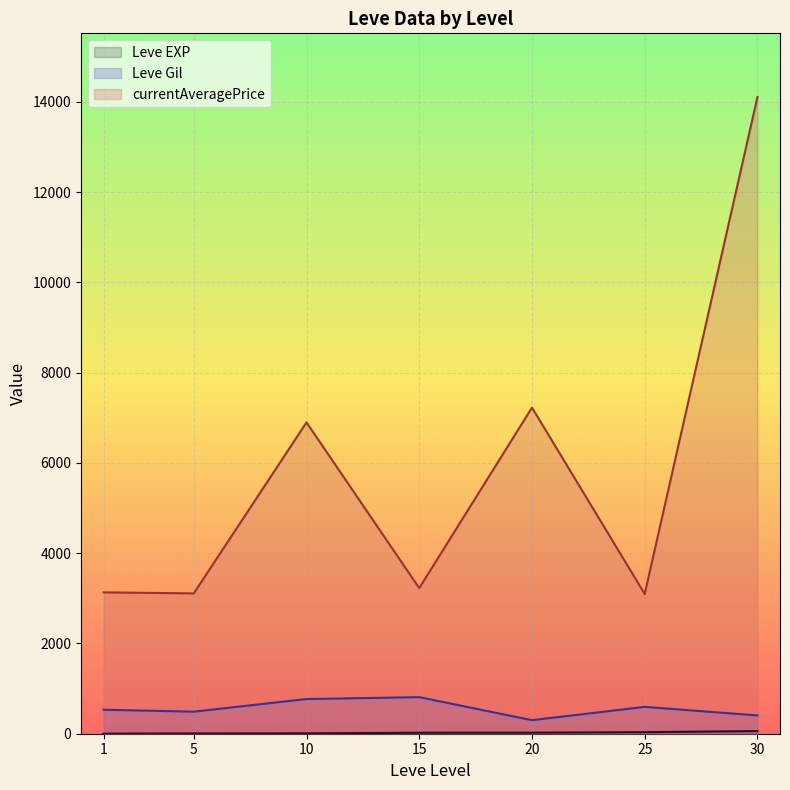

True or false: currentAveragePrice and Leve Gil cross at least once.

False